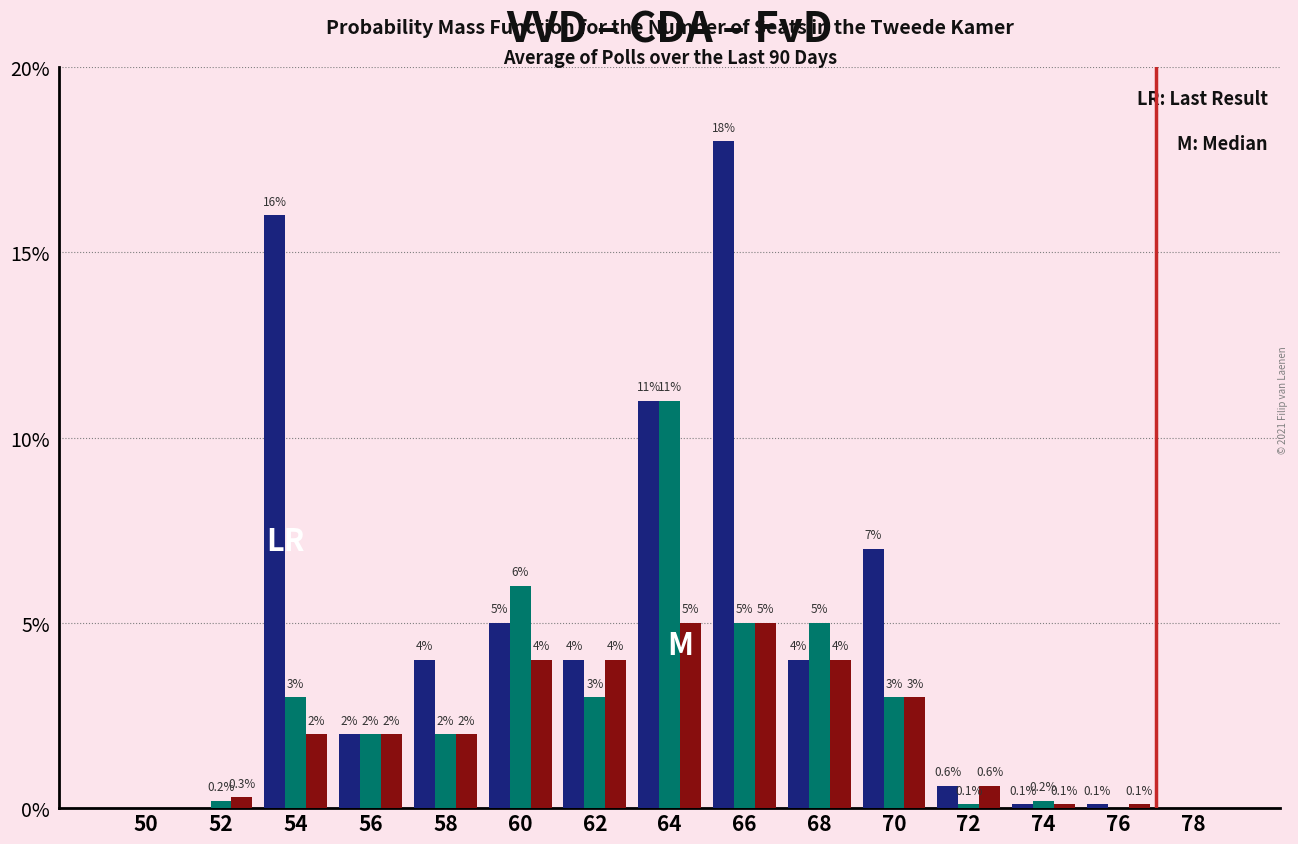

Reading left to right, extract all data points from this chart.

VVD: 50=0.0	52=0.0	54=16.0	56=2.0	58=4.0	60=5.0	62=4.0	64=11.0	66=18.0	68=4.0	70=7.0	72=0.6	74=0.1	76=0.1	78=0.0
CDA: 50=0.0	52=0.2	54=3.0	56=2.0	58=2.0	60=6.0	62=3.0	64=11.0	66=5.0	68=5.0	70=3.0	72=0.1	74=0.2	76=0.0	78=0.0
FvD: 50=0.0	52=0.3	54=2.0	56=2.0	58=2.0	60=4.0	62=4.0	64=5.0	66=5.0	68=4.0	70=3.0	72=0.6	74=0.1	76=0.1	78=0.0